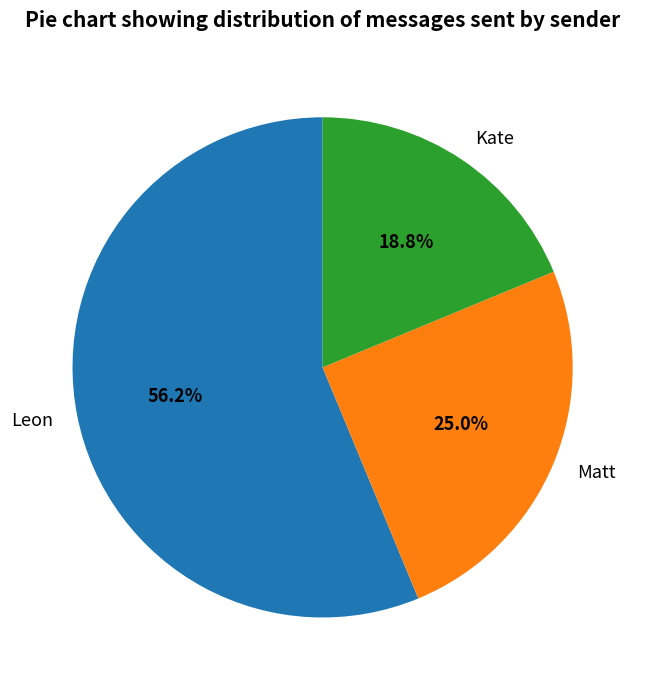

Which slice is the smallest?

Kate